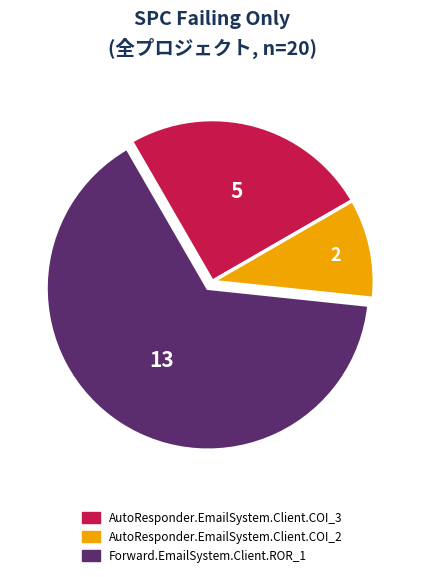

Approximately how many times larger is the value at AutoResponder.EmailSystem.Client.COI_2 compared to AutoResponder.EmailSystem.Client.COI_3?

0.4